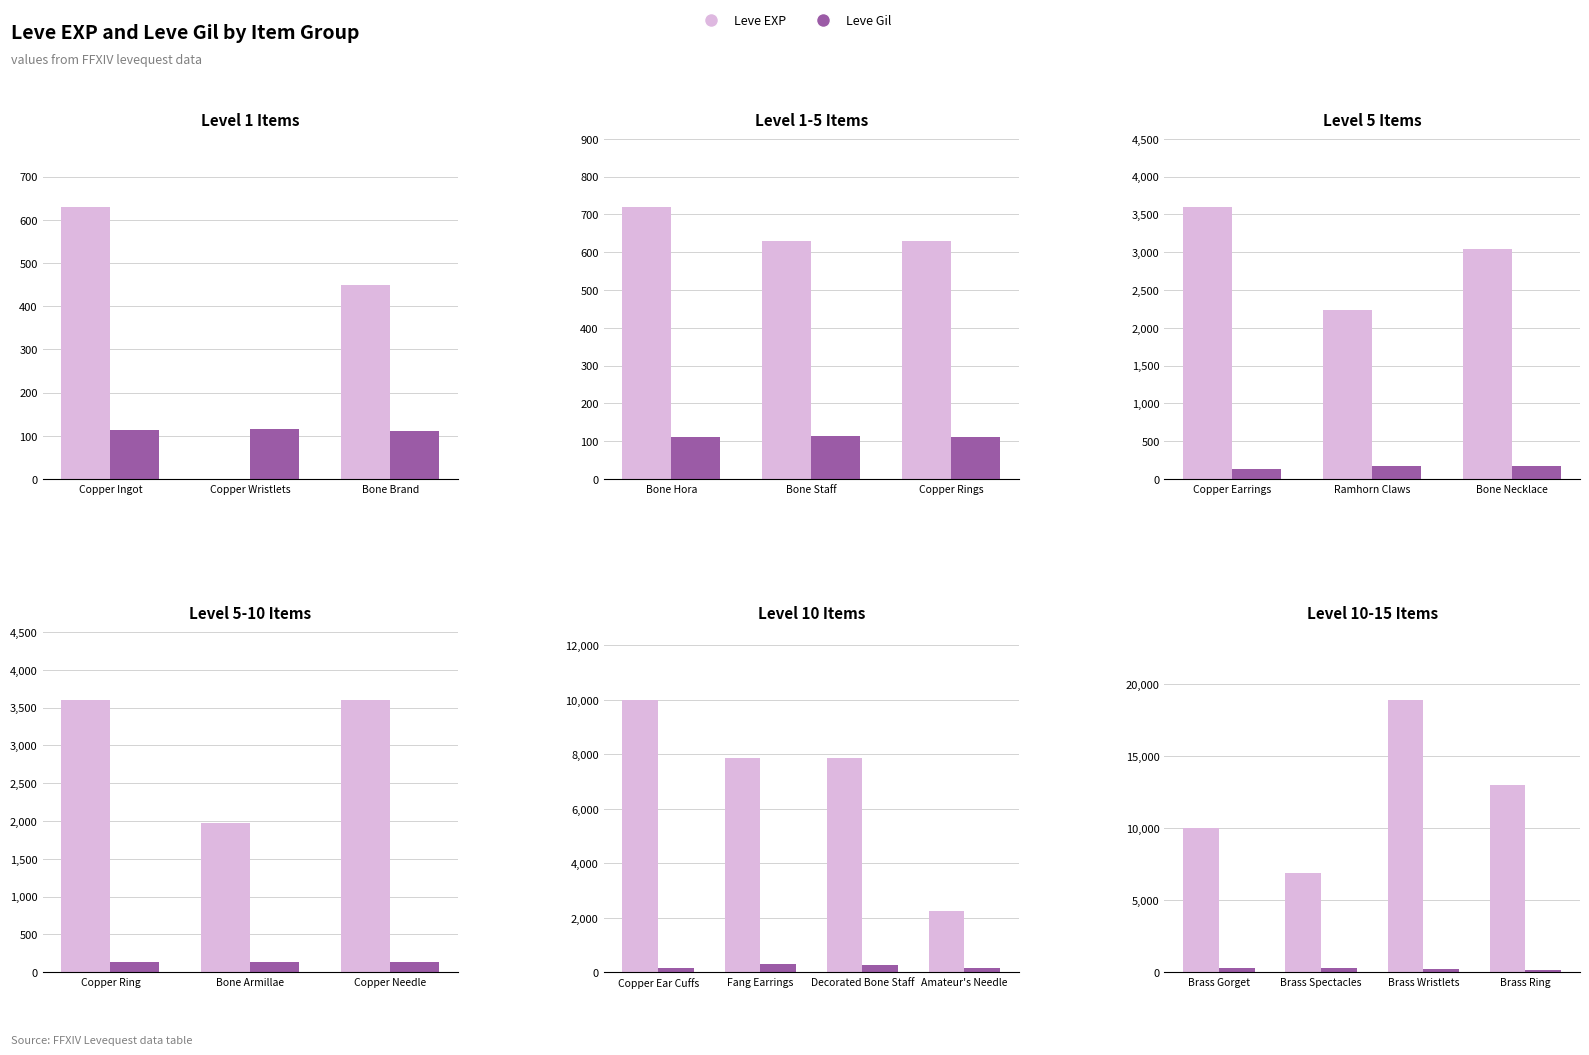

What is the maximum value for Leve EXP?

18910